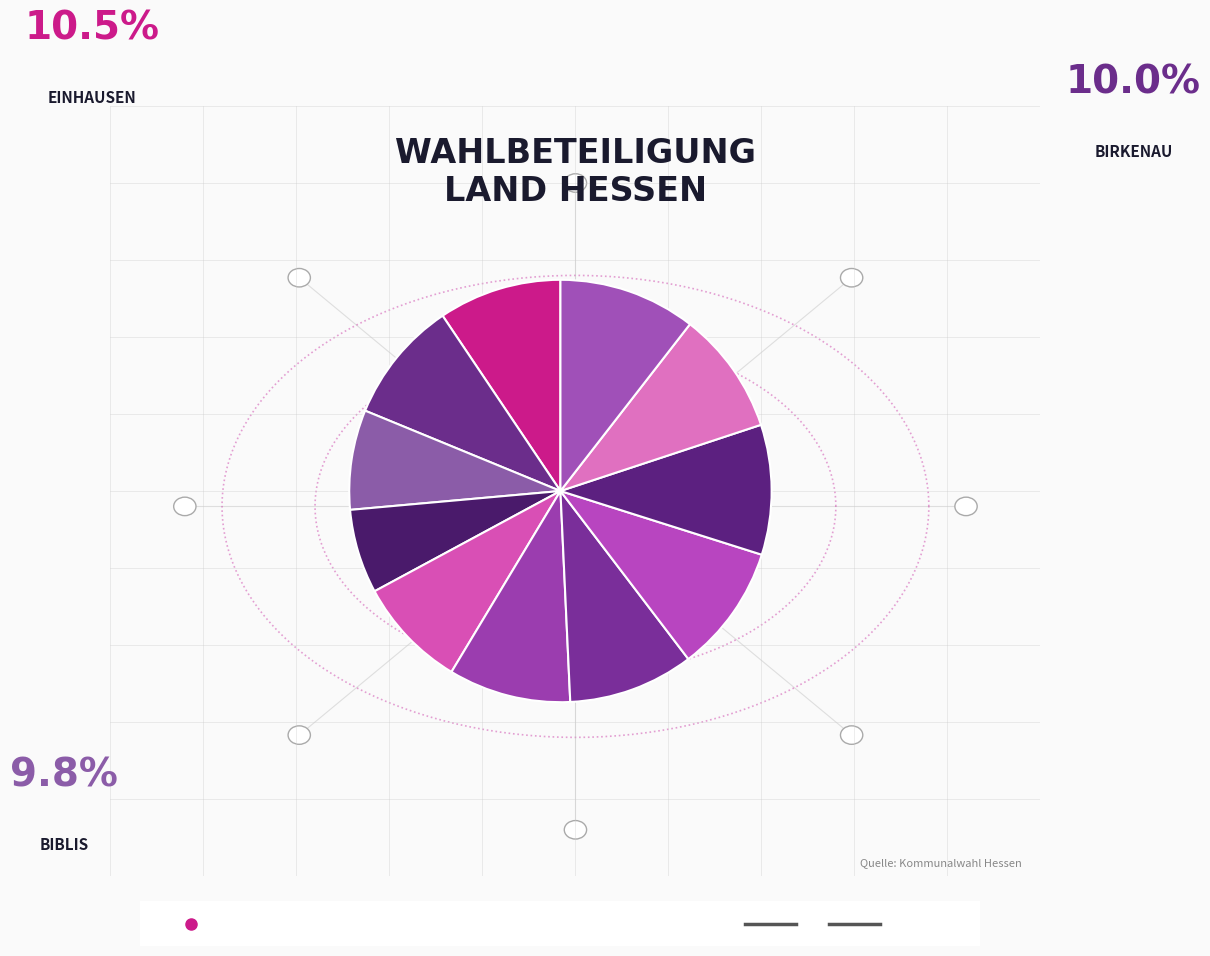

Is it true that Land Hessen is 17% of the pie?

False